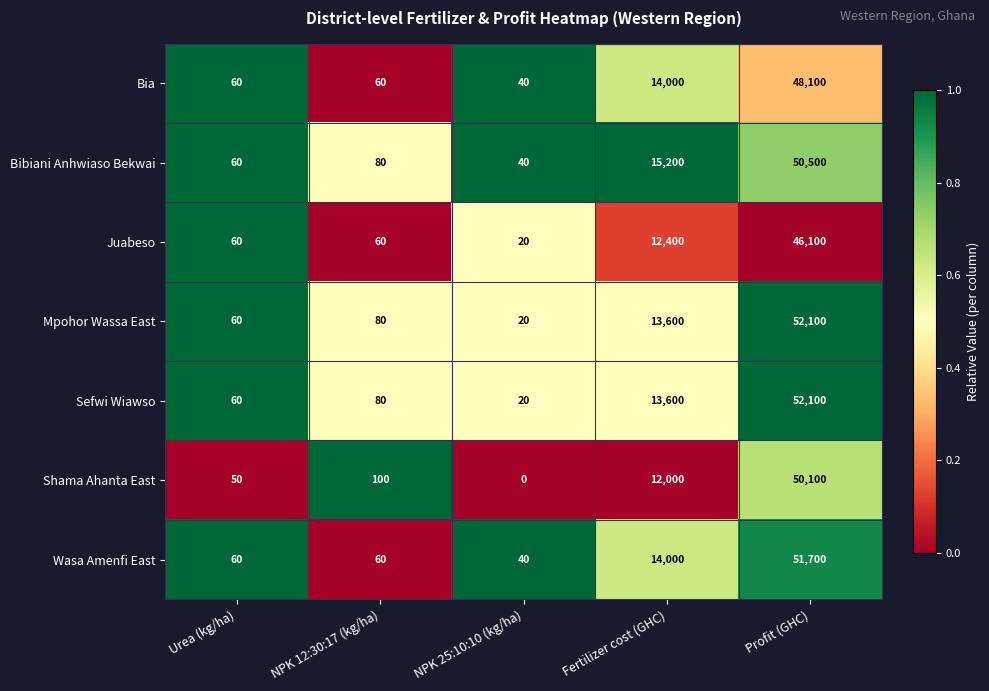

The Wasa Amenfi East series shows 89 at Urea (kg/ha). True or false?

False